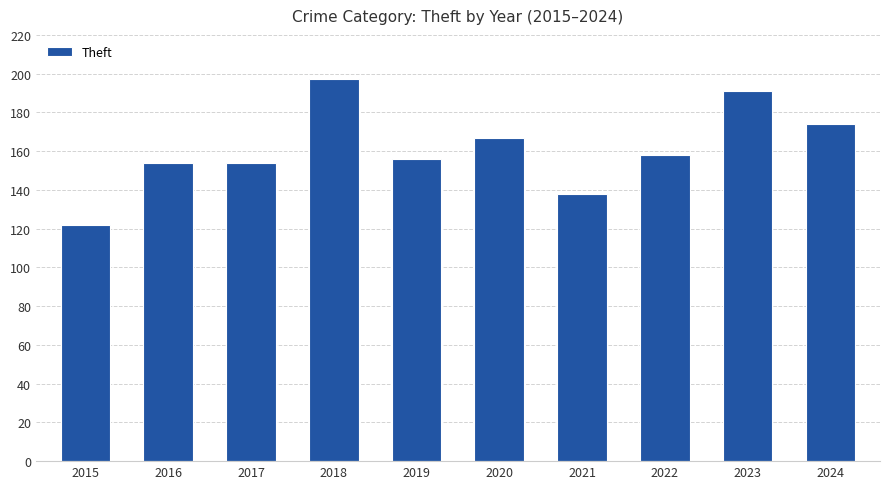

Does the chart contain stacked bars?

No